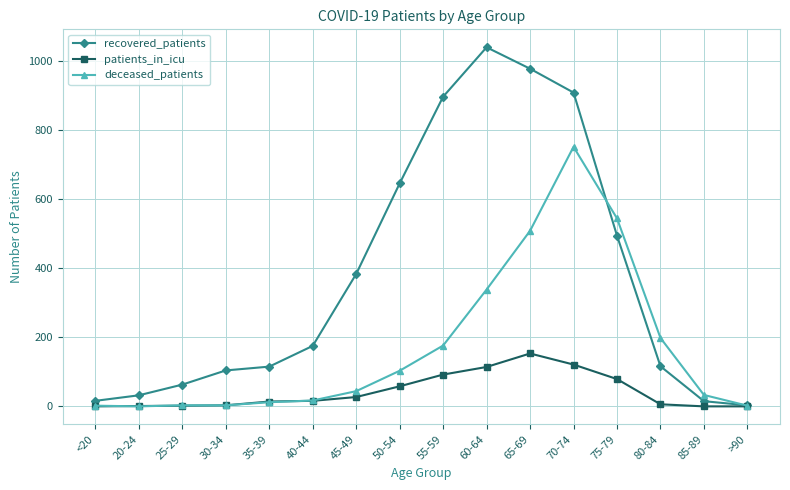

What is the label of the 6th point from the left?

40-44